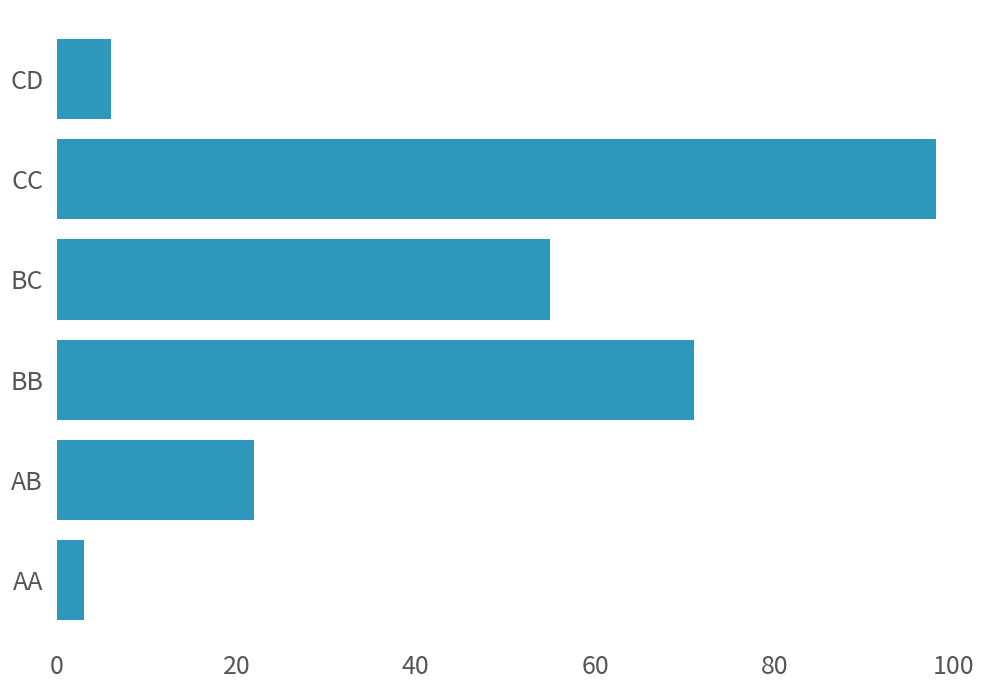

How many bars are there in total?

6